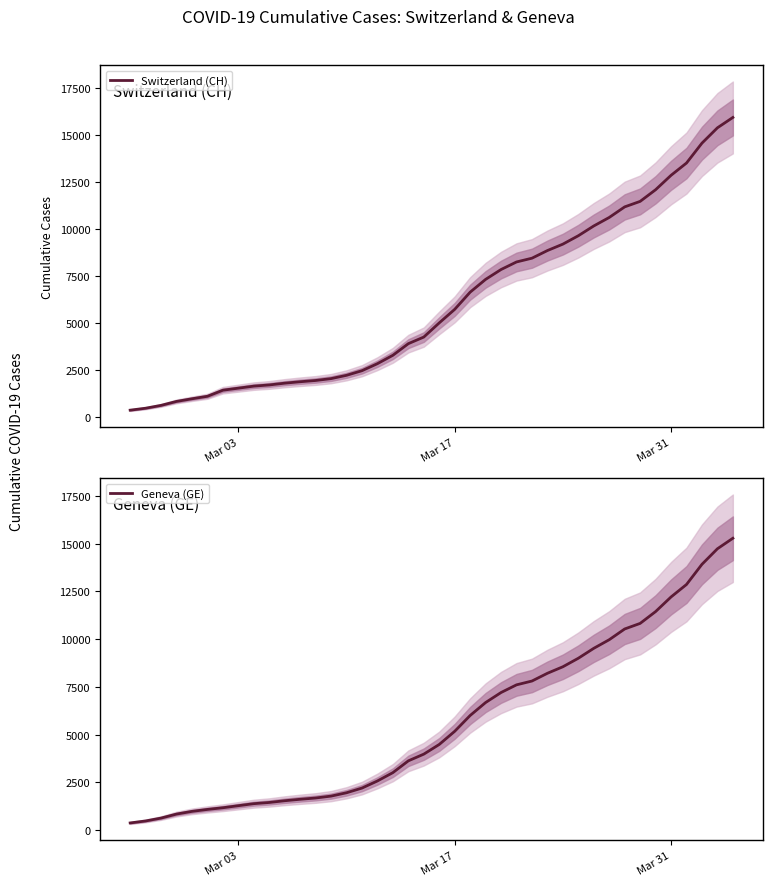

What is the approximate value of Geneva (GE) at Mar 03, to the nearest 100?

1300